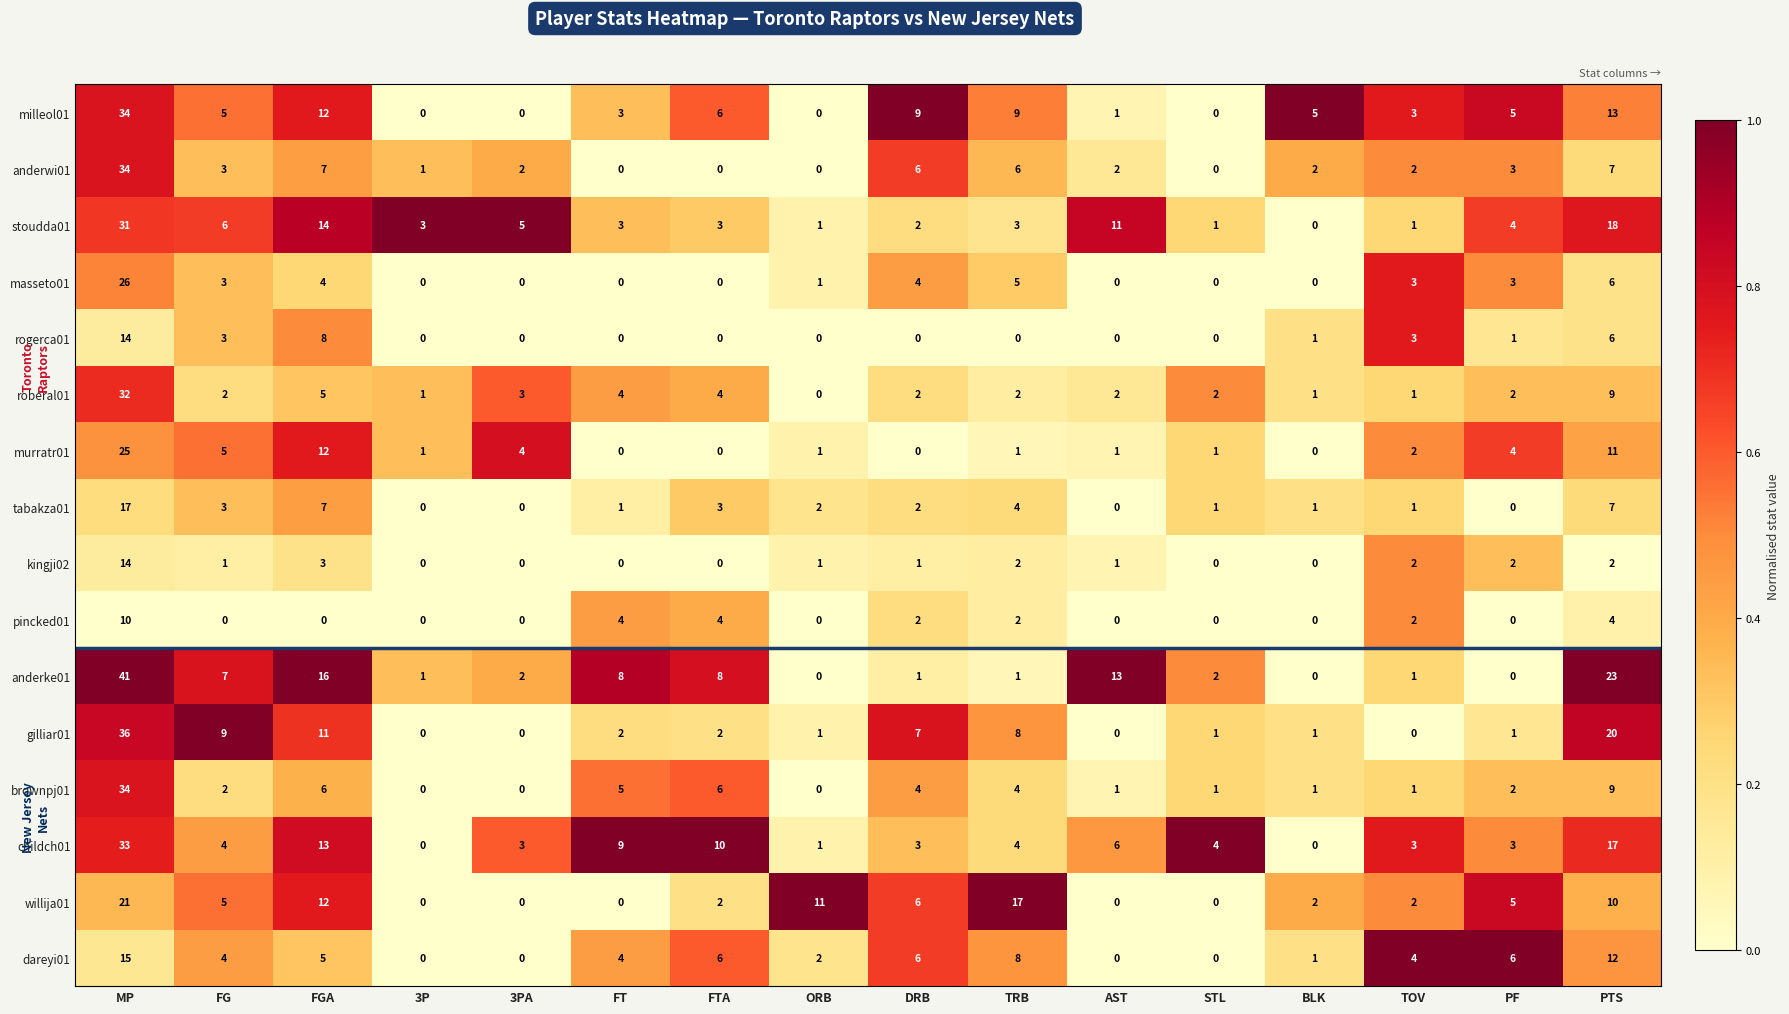

The anderwi01 series shows 0 at FTA. True or false?

True